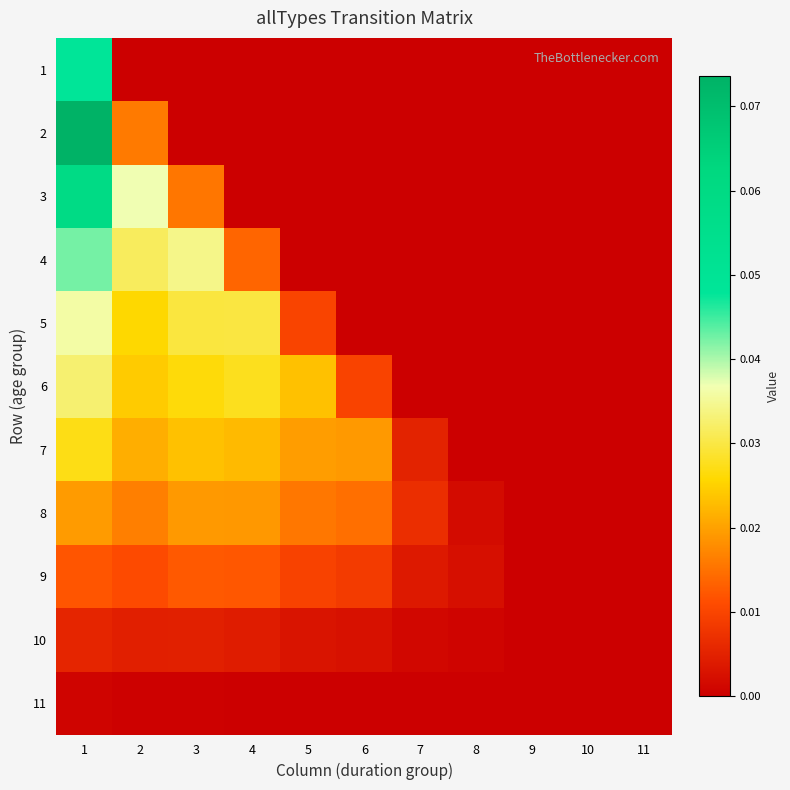

What is the total value across all series at 4?

0.1